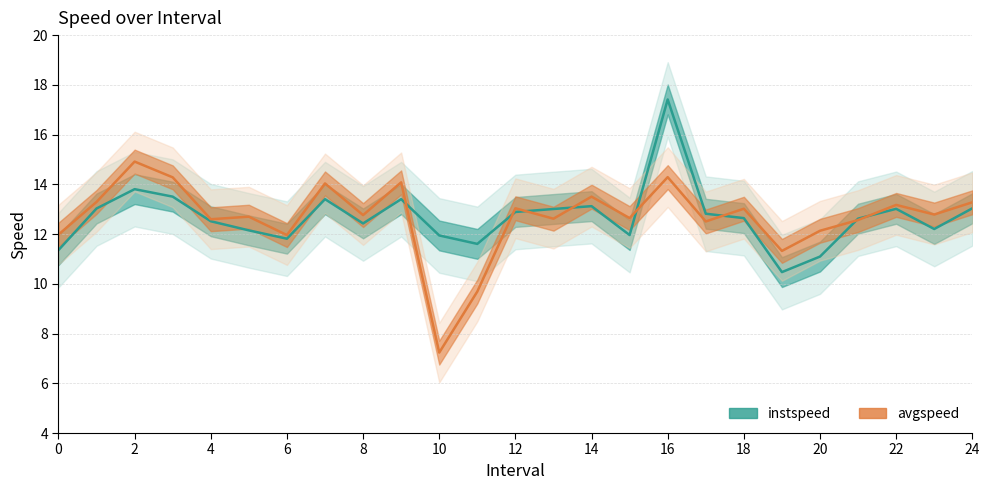

Between 13 and 2, which is larger?

2